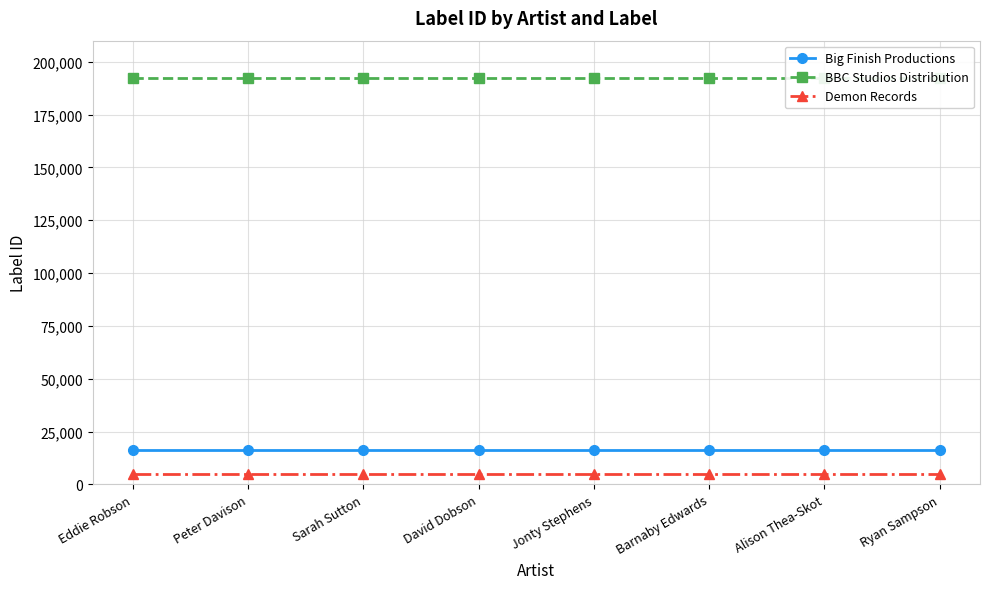

How many lines are shown in the chart?

3